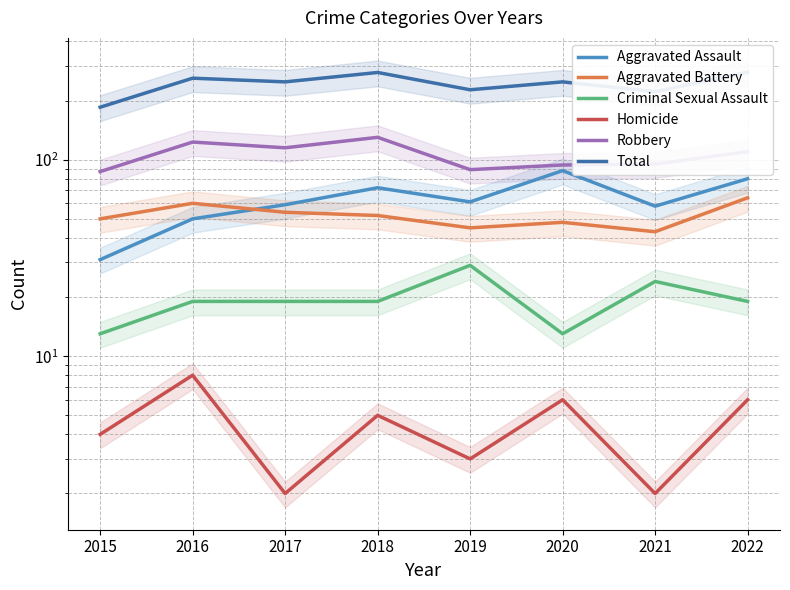

Is the value of Criminal Sexual Assault at 2016 greater than the value of Aggravated Battery at 2020?

No